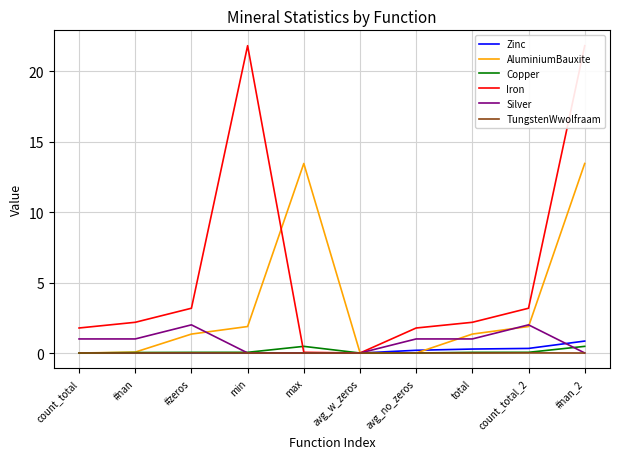

Between count_total and #nan, which is larger?

count_total